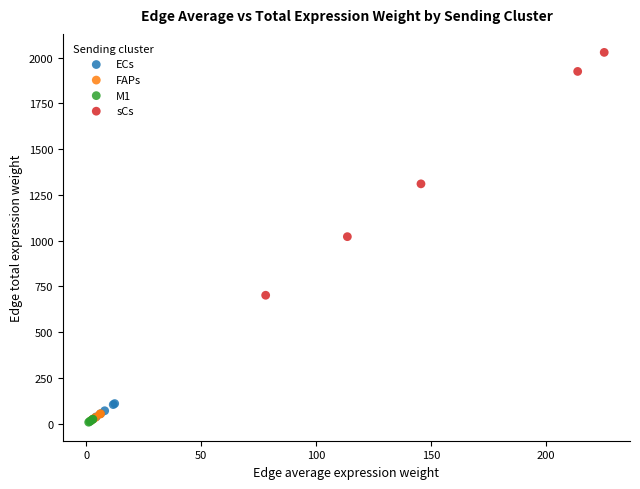

What are all the series names shown in the legend?

ECs, FAPs, M1, sCs